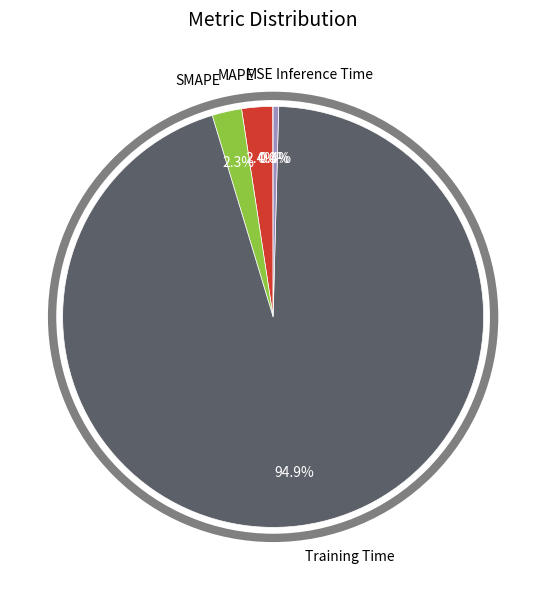

To the nearest percent, what is the combined percentage of Inference Time and MAPE?

3%